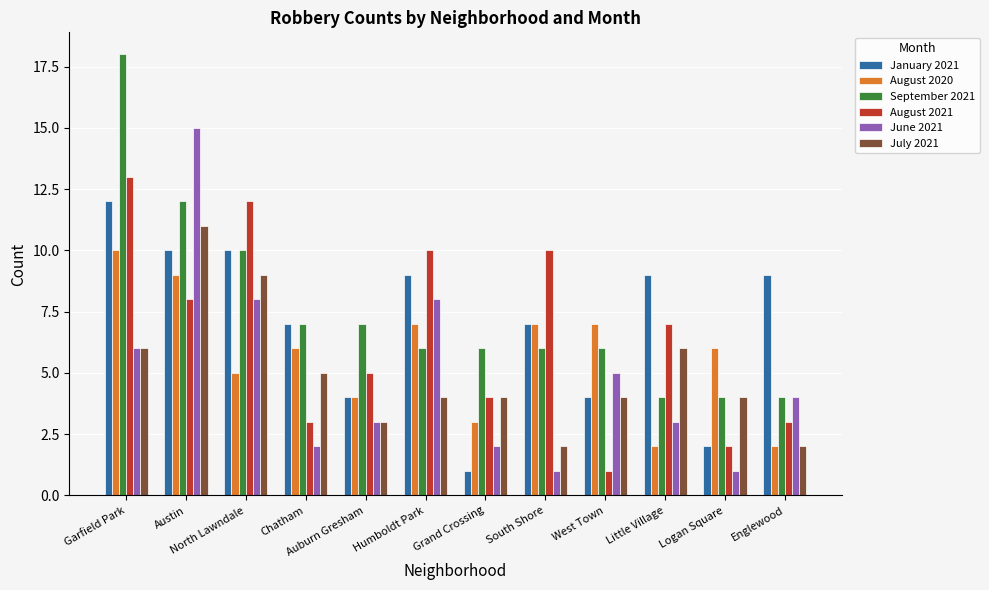

List the series in order of their peak value, highest first.

September 2021, June 2021, August 2021, January 2021, July 2021, August 2020